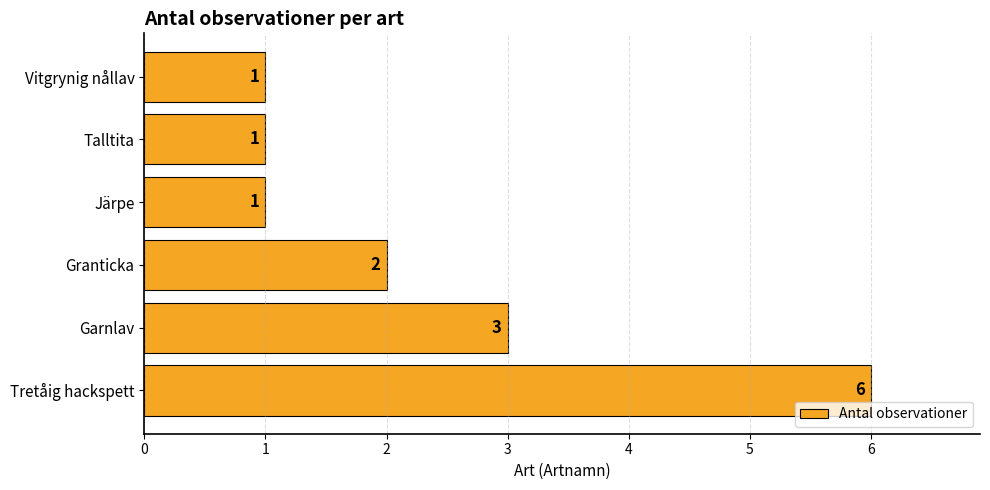

How many values are below 2?

3